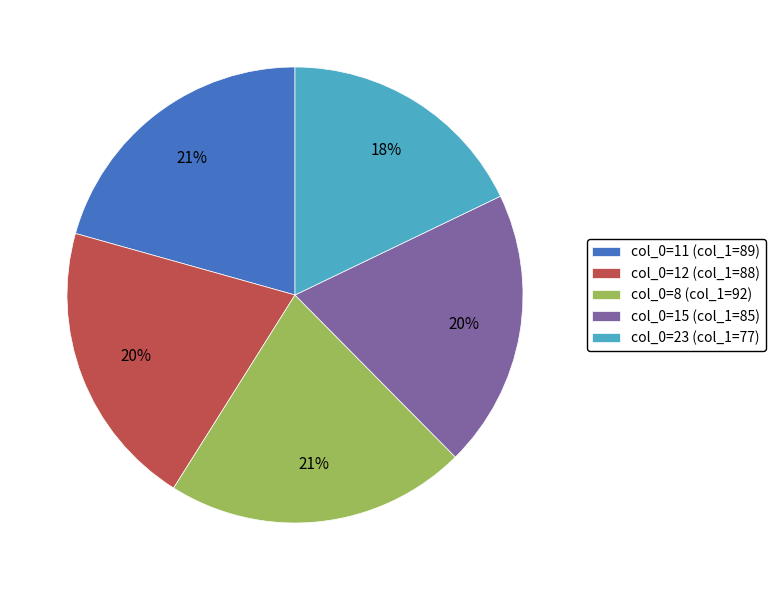

How many slices are in this pie chart?

5